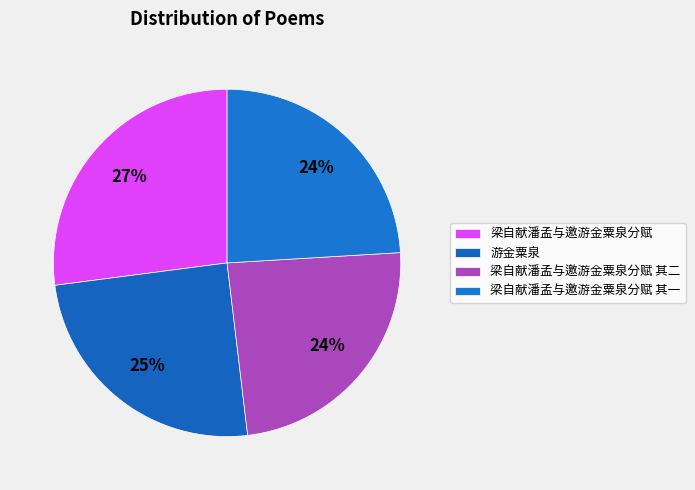

Rank the categories by value from lowest to highest.

梁自献潘孟与邀游金粟泉分赋 其一, 梁自献潘孟与邀游金粟泉分赋 其二, 游金粟泉, 梁自献潘孟与邀游金粟泉分赋